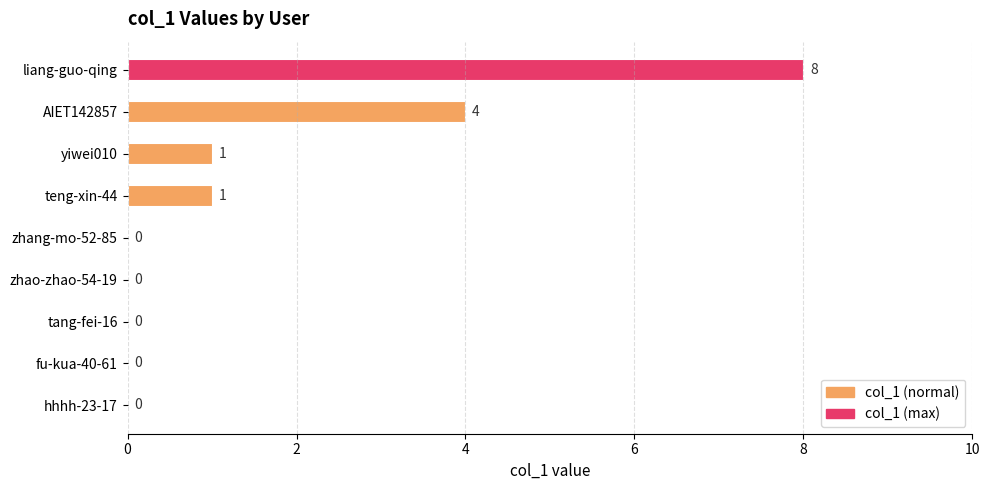

True or false: the data shows 0 at tang-fei-16.

True